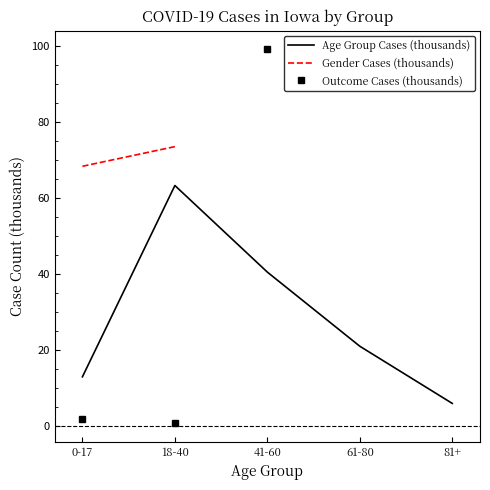

True or false: Gender Cases (thousands) and Outcome Cases (thousands) cross at least once.

False